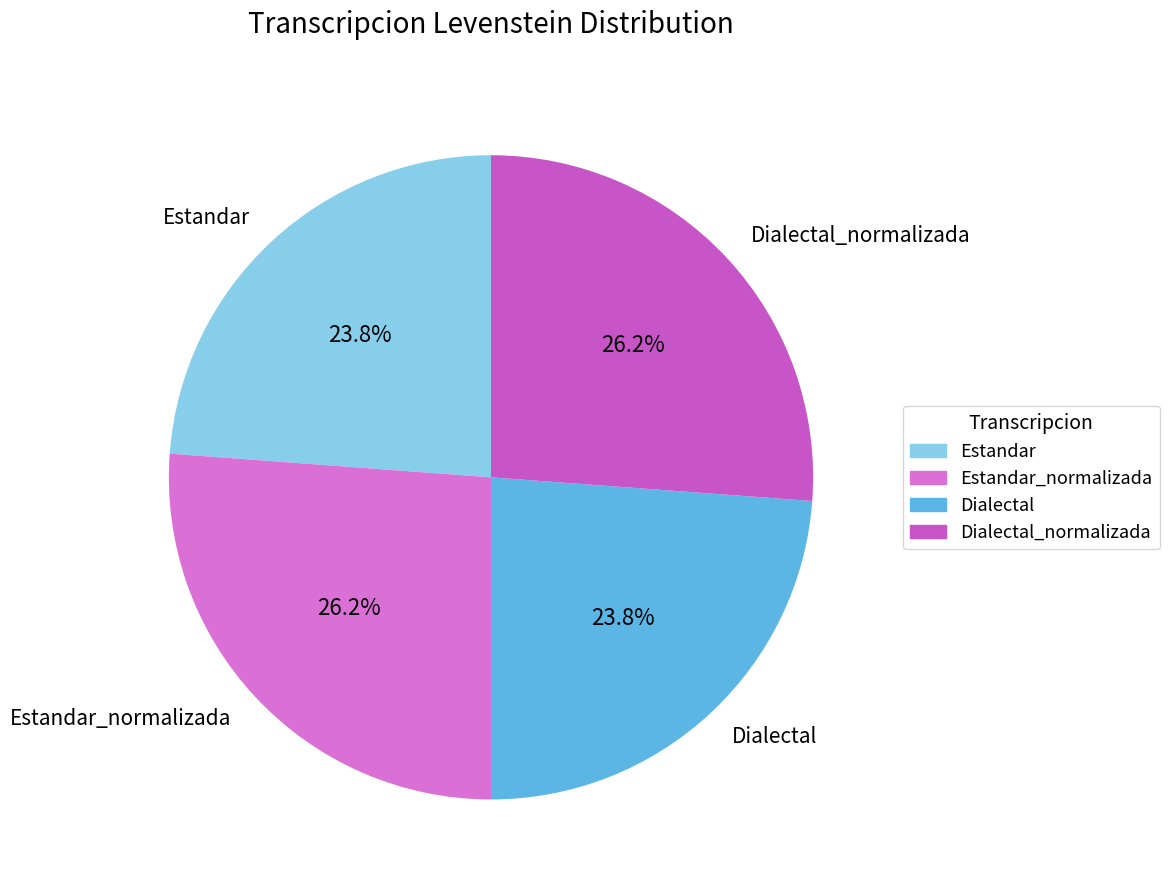

Approximately how many times larger is the value at Dialectal_normalizada compared to Estandar?

1.1